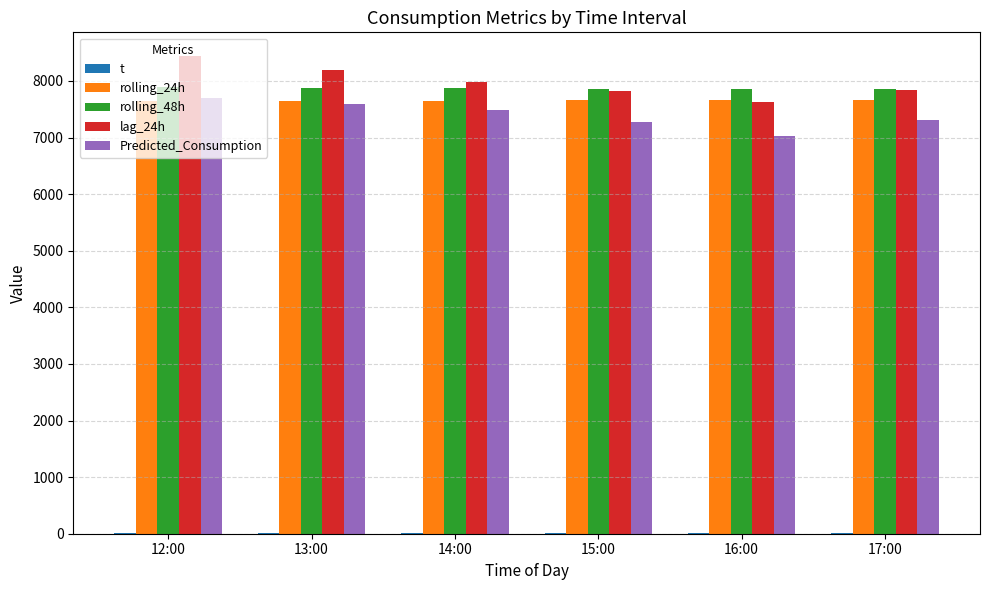

What are all the series names shown in the legend?

t, rolling_24h, rolling_48h, lag_24h, Predicted_Consumption